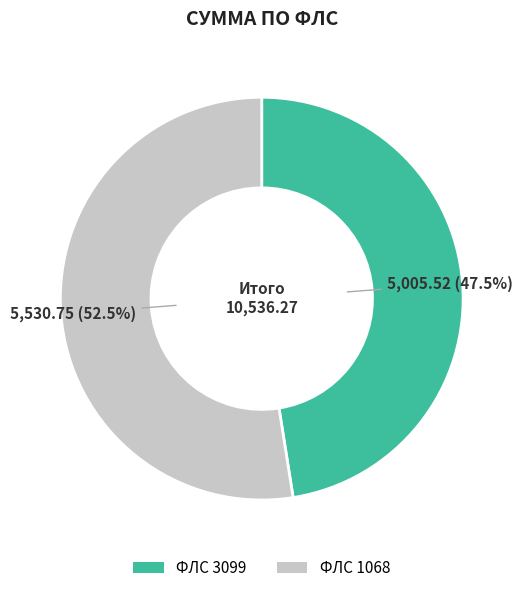

Is there a majority slice in this chart?

Yes